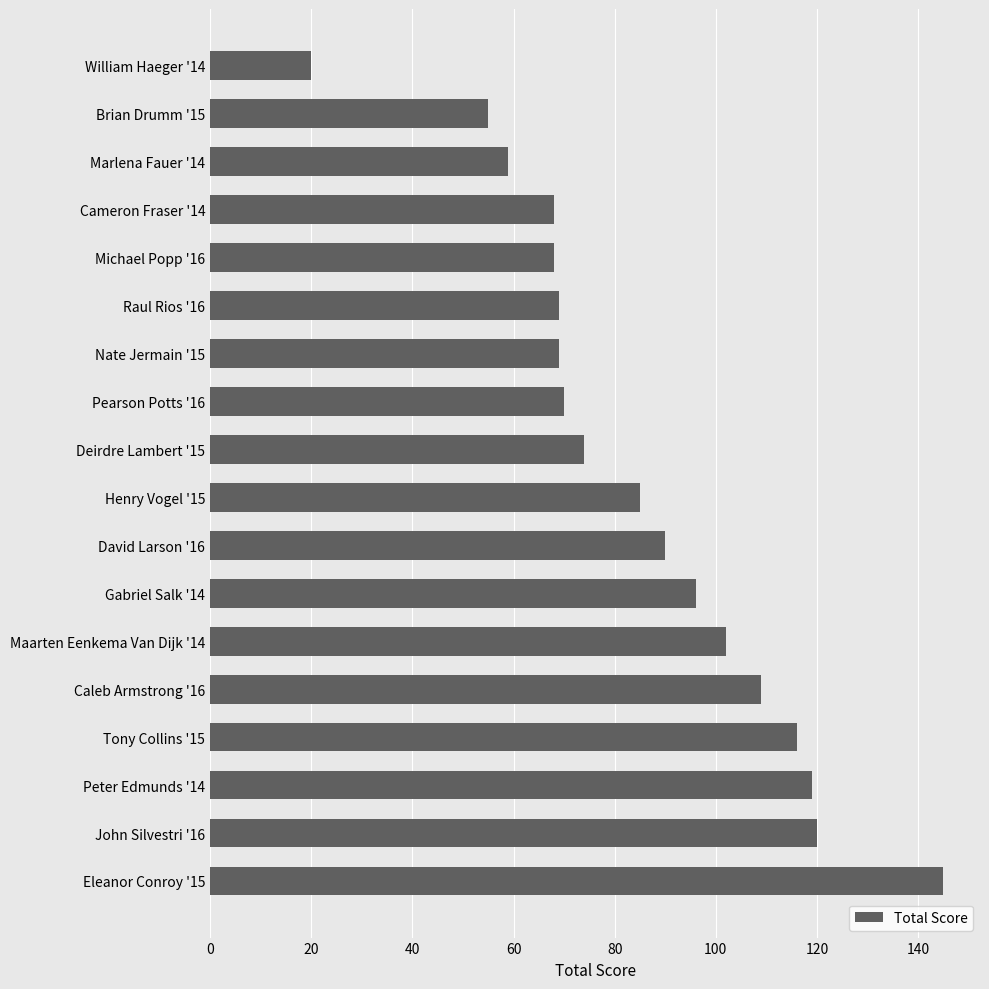

Which has a higher value, Caleb Armstrong '16 or Raul Rios '16?

Caleb Armstrong '16